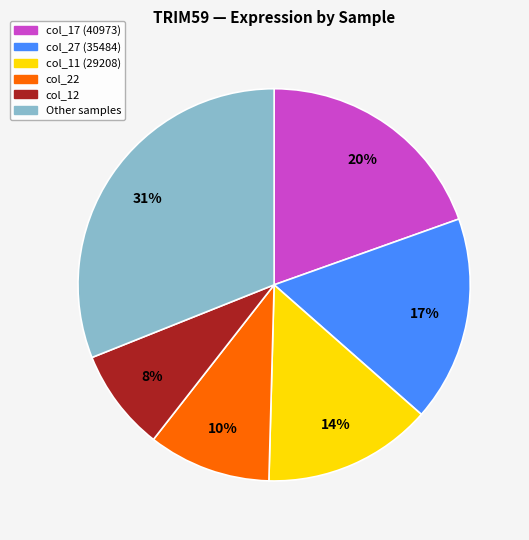

Count the number of slices in the pie.

6